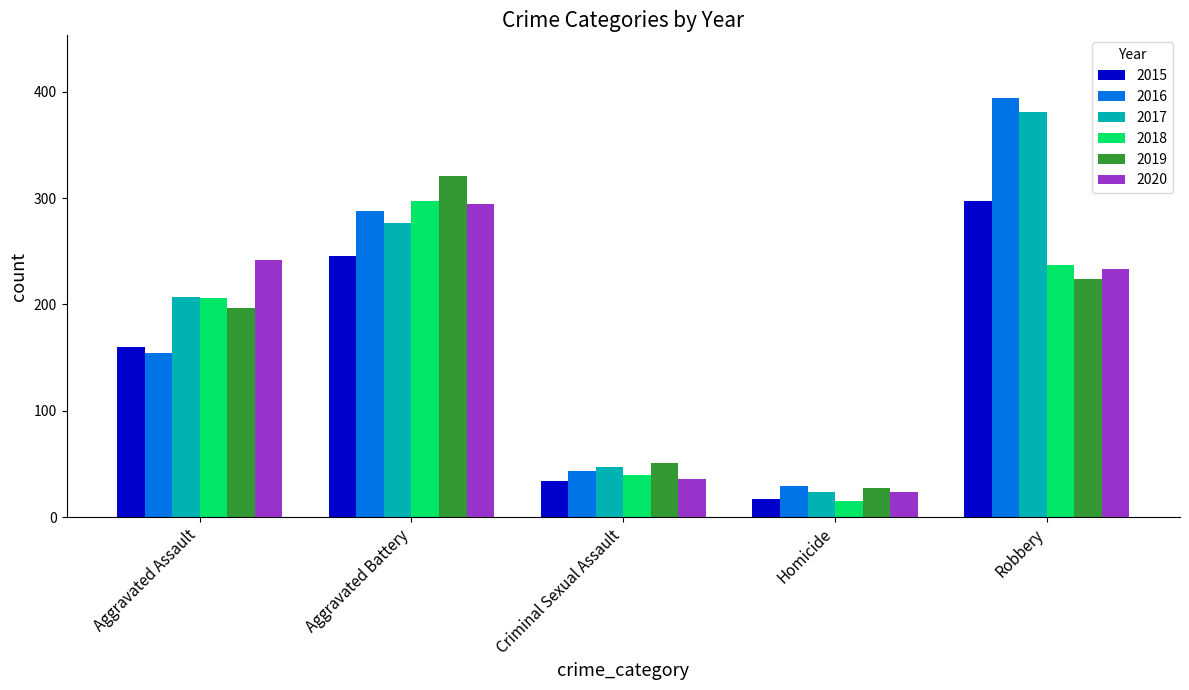

What is the difference between the 2015 values at Aggravated Assault and Homicide?

143